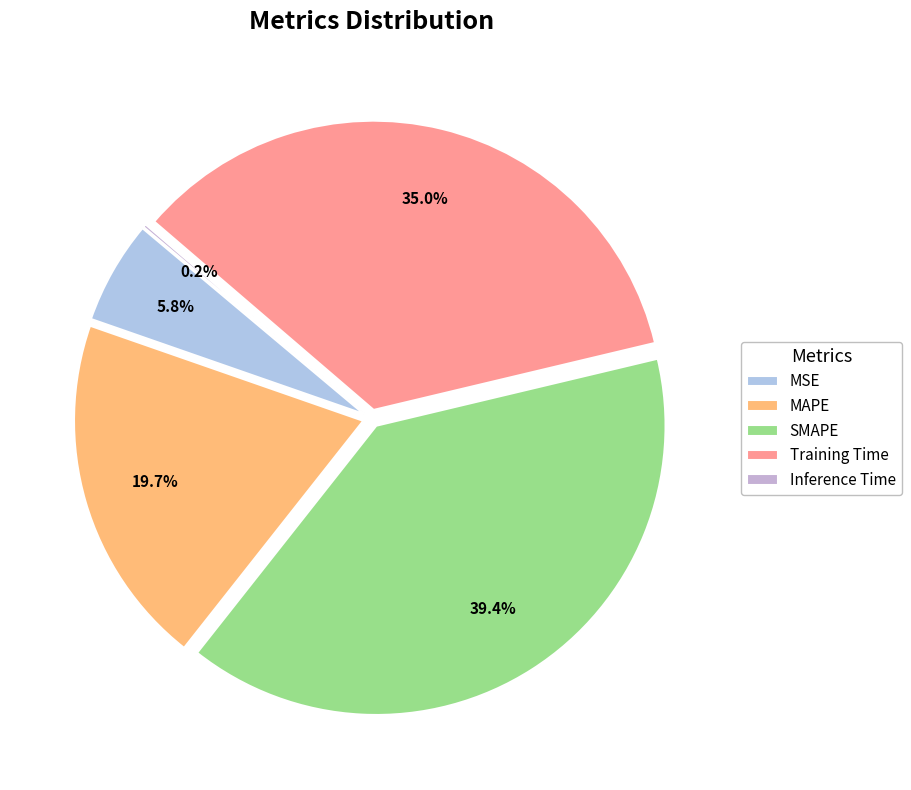

Count the number of slices in the pie.

5